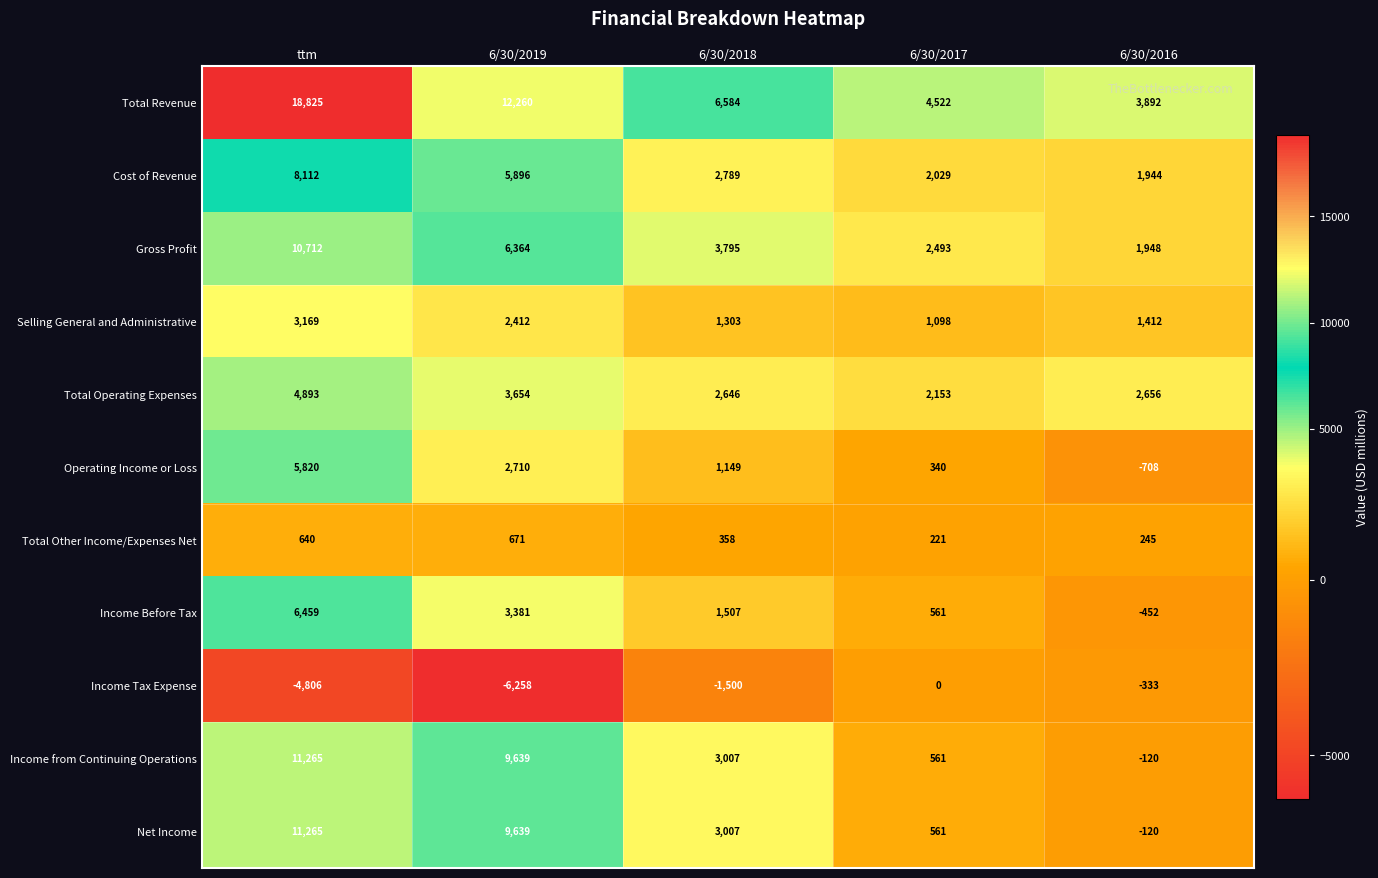

Count the number of data series in this chart.

11